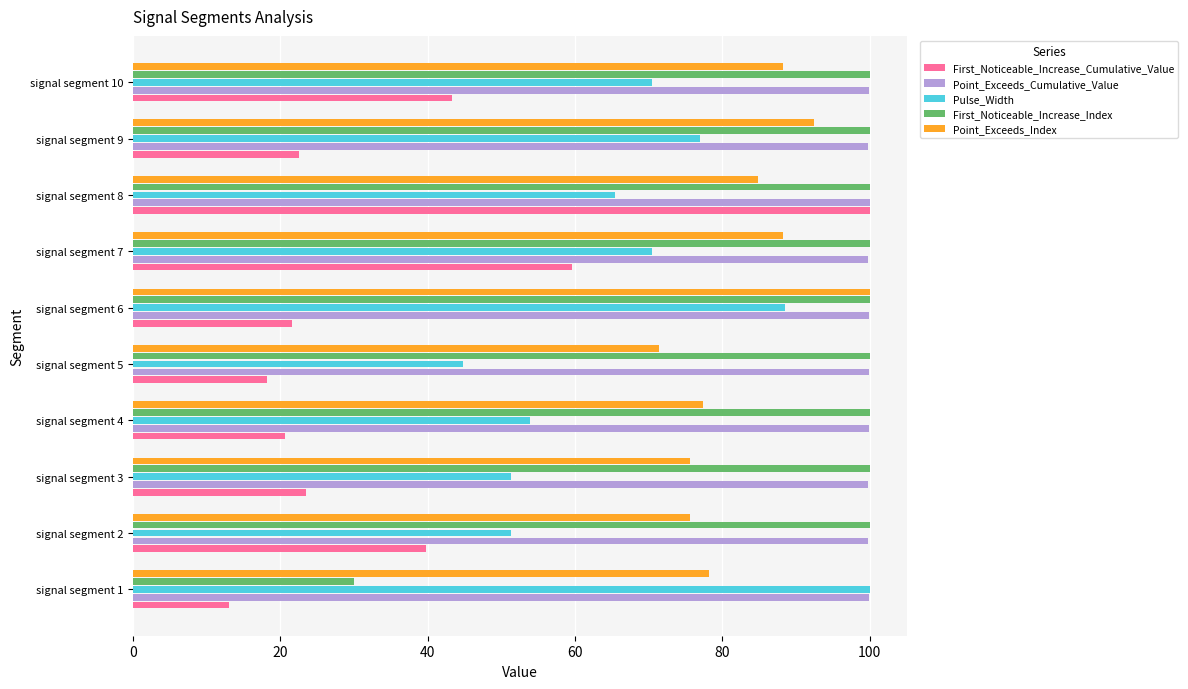

At how many categories does at least one series exceed 76?

10